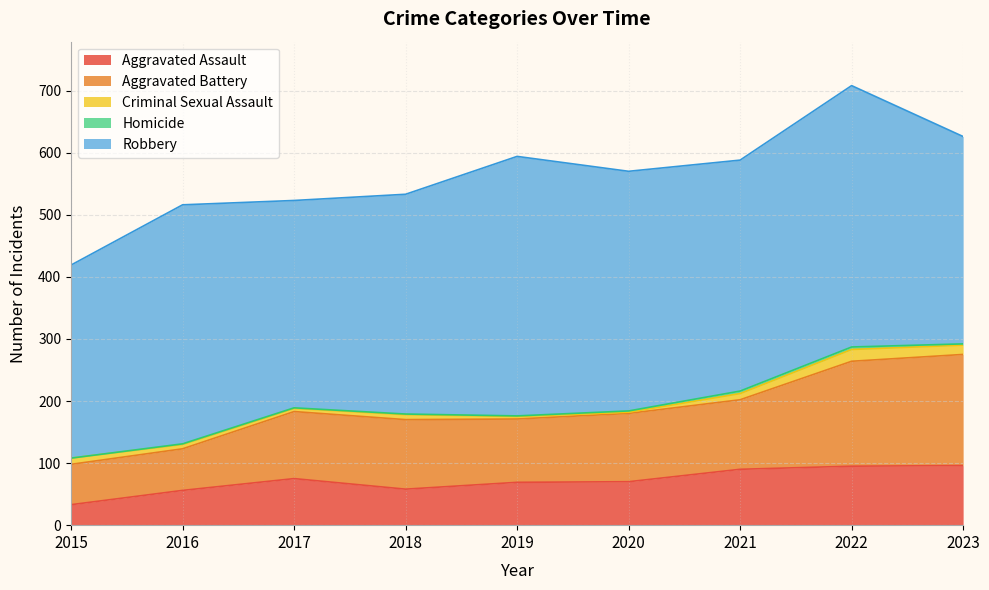

How many distinct data groups are displayed?

5